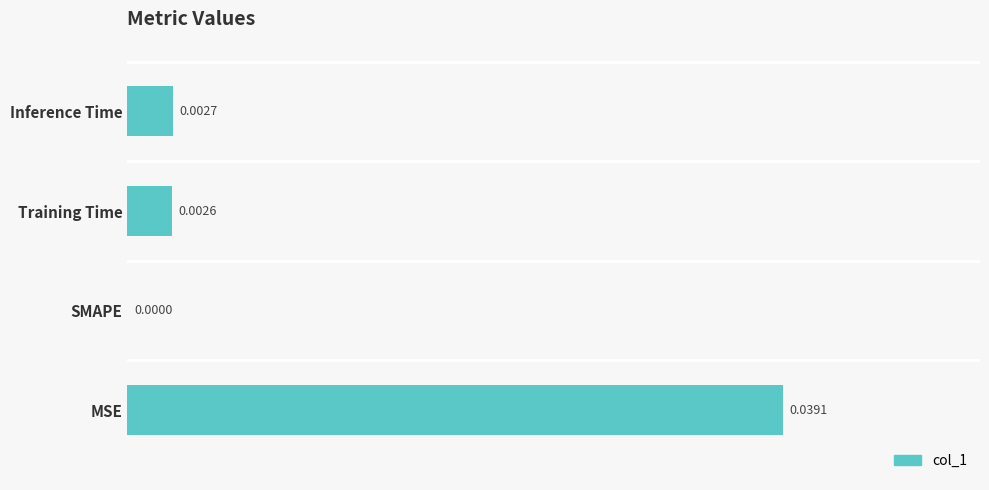

Which has a higher value, Inference Time or MSE?

MSE